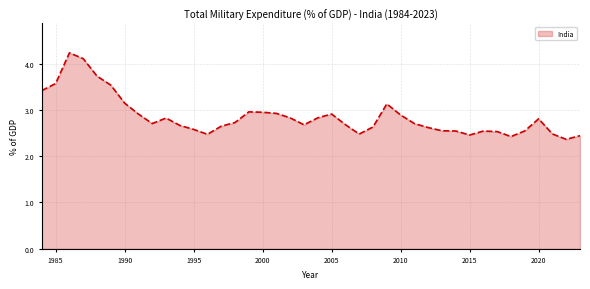

What is the difference between the maximum and minimum values?

1.9